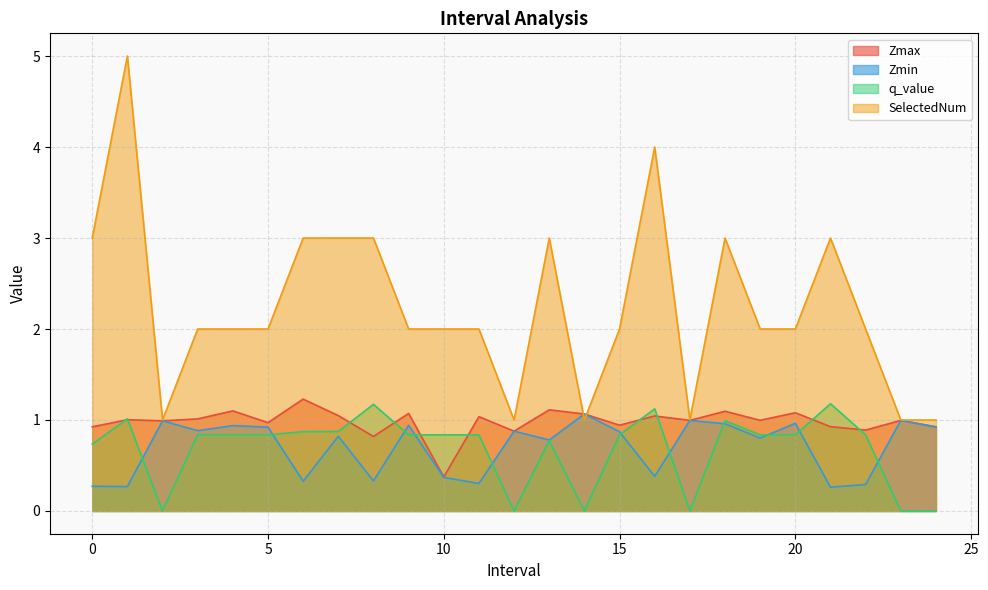

How many series are shown in this chart?

4